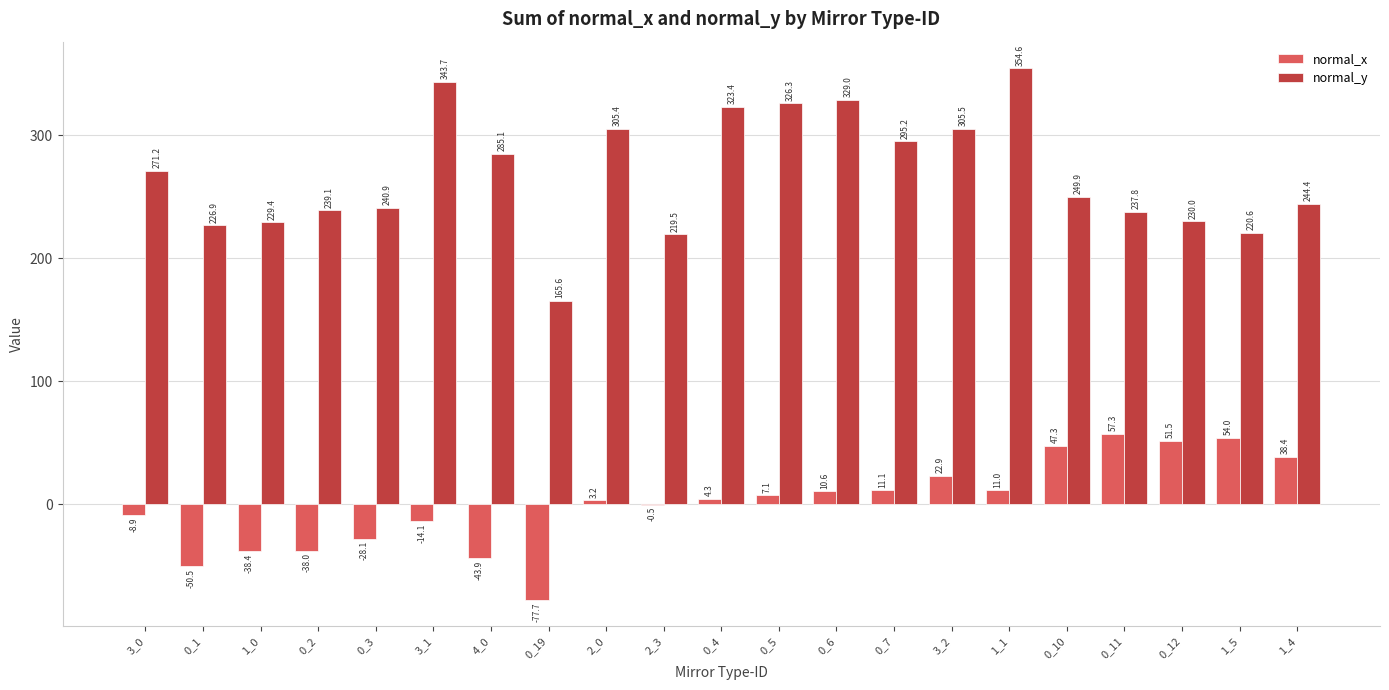

What is the sum of all normal_y values?

5643.5